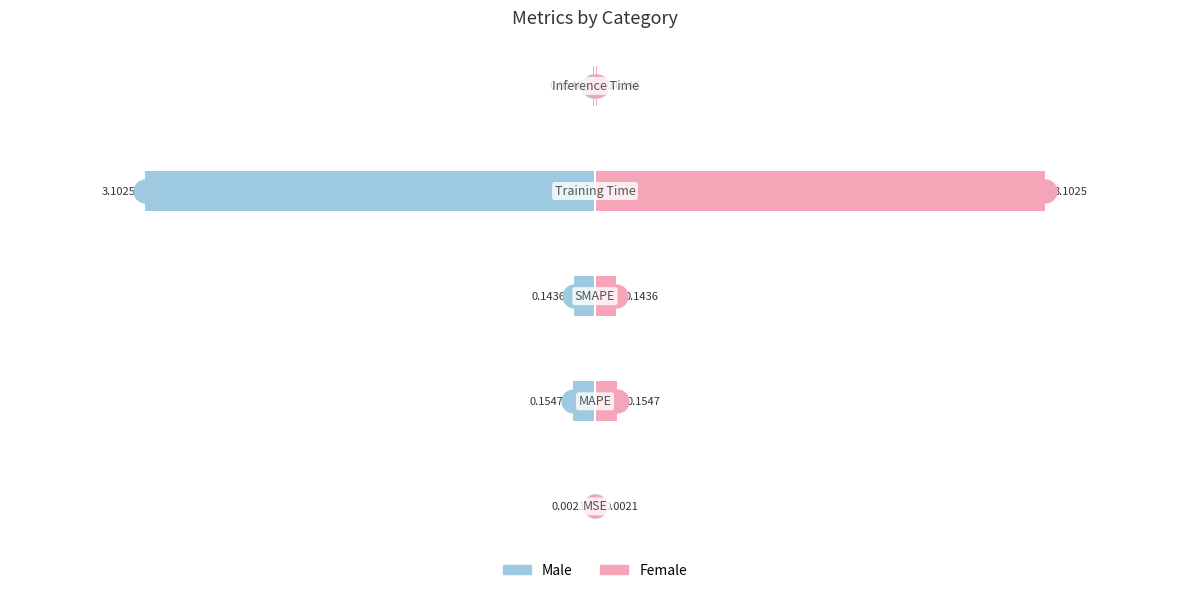

Which series has the largest range (max minus min)?

Male